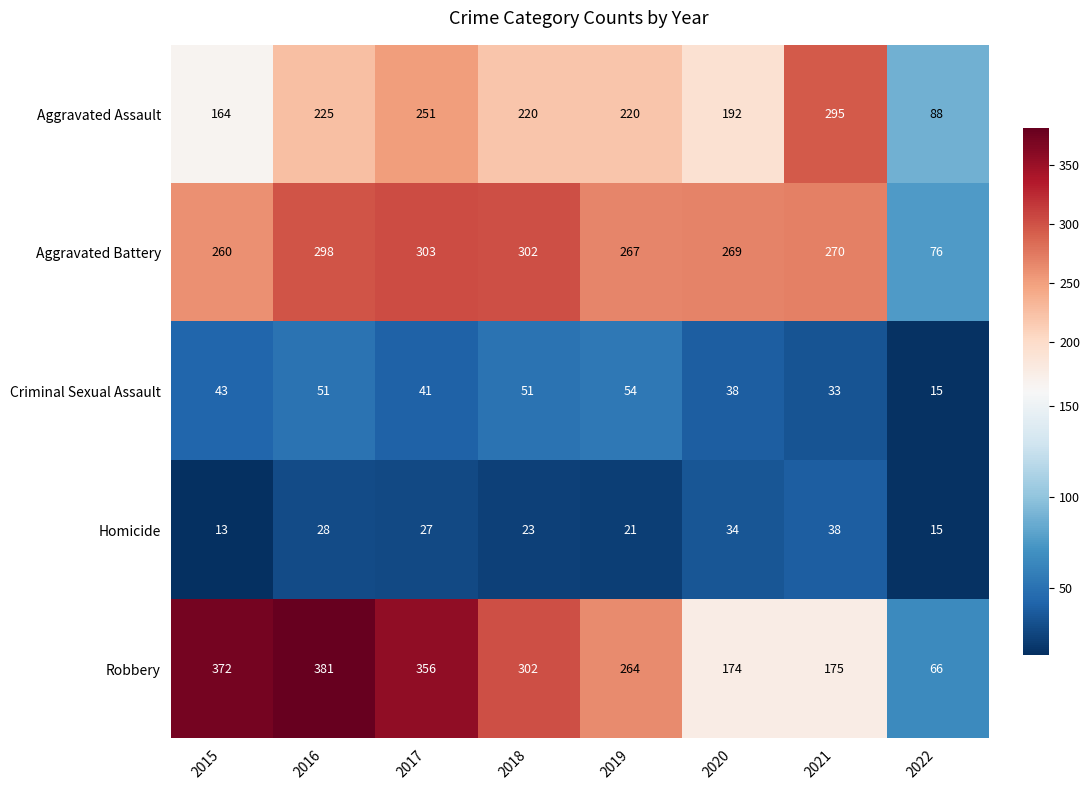

Count the number of data series in this chart.

5